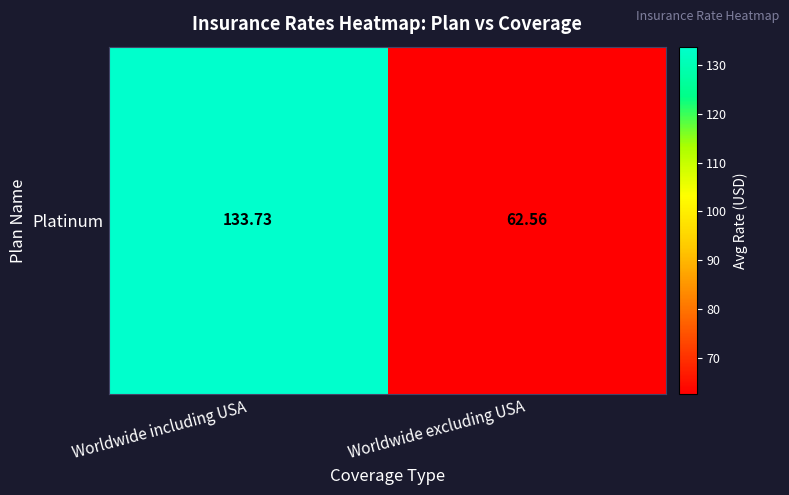

The chart shows a value of 28.5 at Worldwide excluding USA. True or false?

False